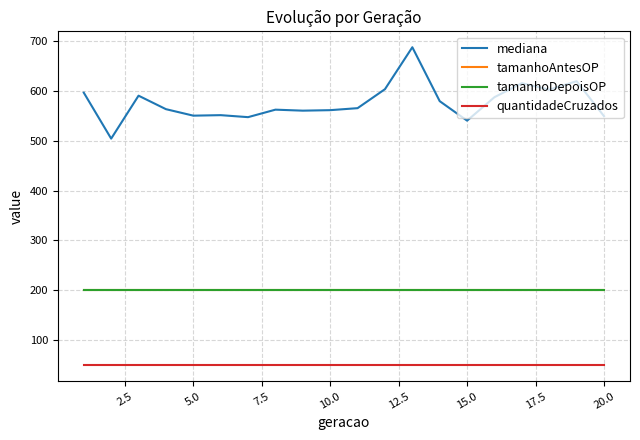

Does the chart have visible grid lines?

Yes